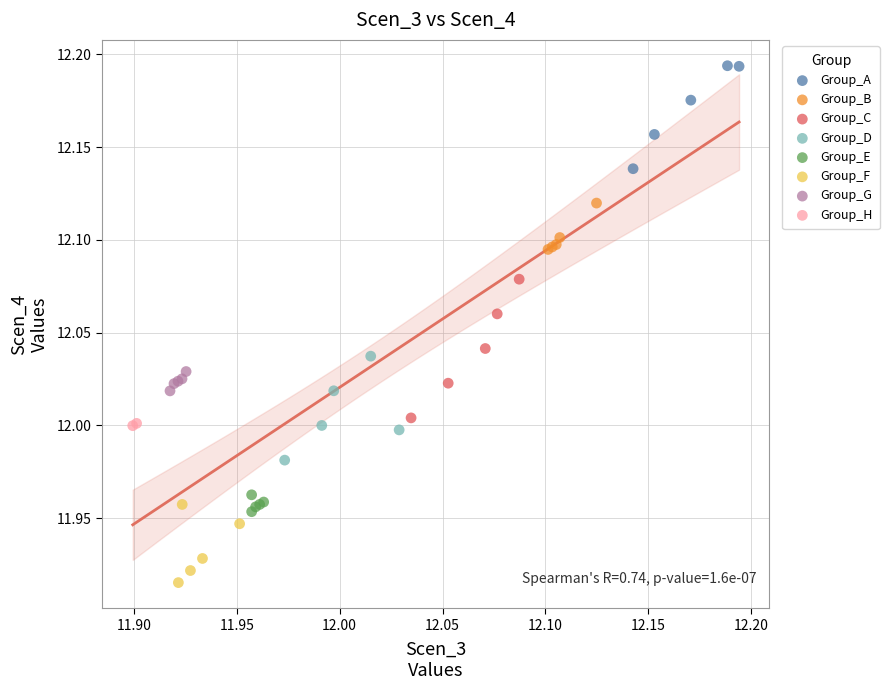

Which series has the largest Y range (max minus min)?

Group_C